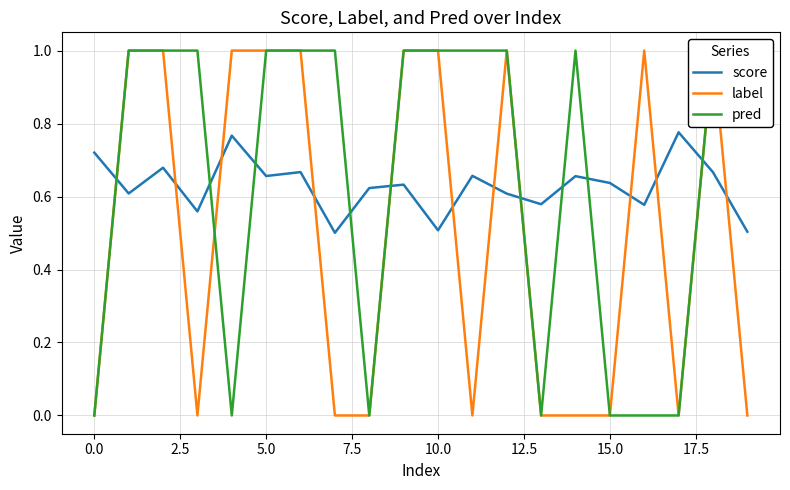

Reading left to right, extract all data points from this chart.

score: 0.7	0.6	0.7	0.6	0.8	0.7	0.7	0.5	0.6	0.6	0.5	0.7	0.6	0.6	0.7	0.6	0.6	0.8	0.7	0.5
label: 0.0	1.0	1.0	0.0	1.0	1.0	1.0	0.0	0.0	1.0	1.0	0.0	1.0	0.0	0.0	0.0	1.0	0.0	1.0	0.0
pred: 0.0	1.0	1.0	1.0	0.0	1.0	1.0	1.0	0.0	1.0	1.0	1.0	1.0	0.0	1.0	0.0	0.0	0.0	1.0	1.0